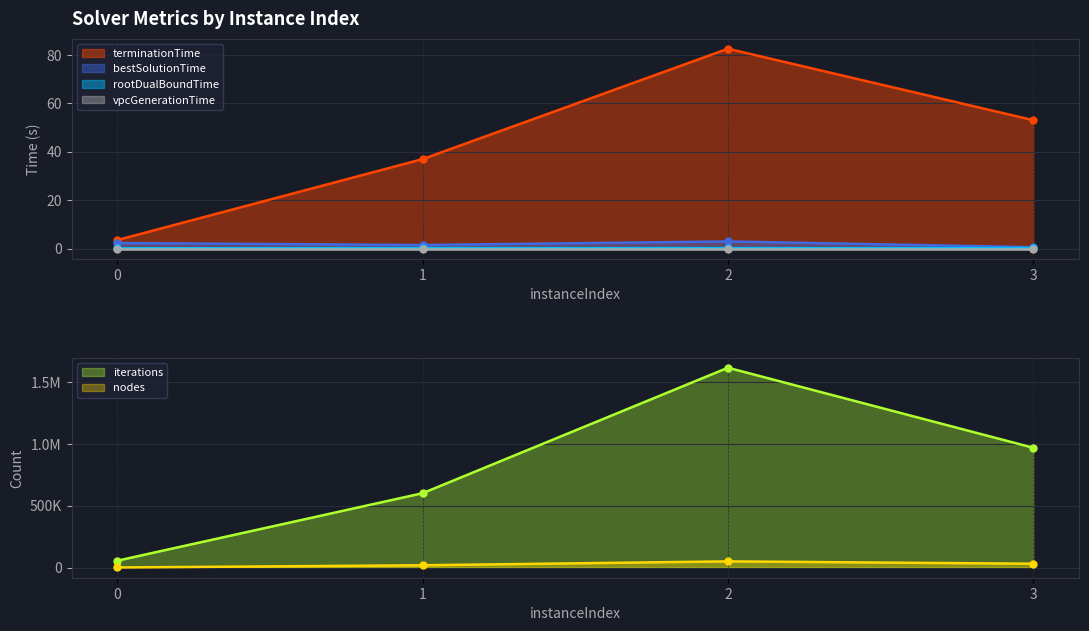

At which category does bestSolutionTime reach its first local valley?

1